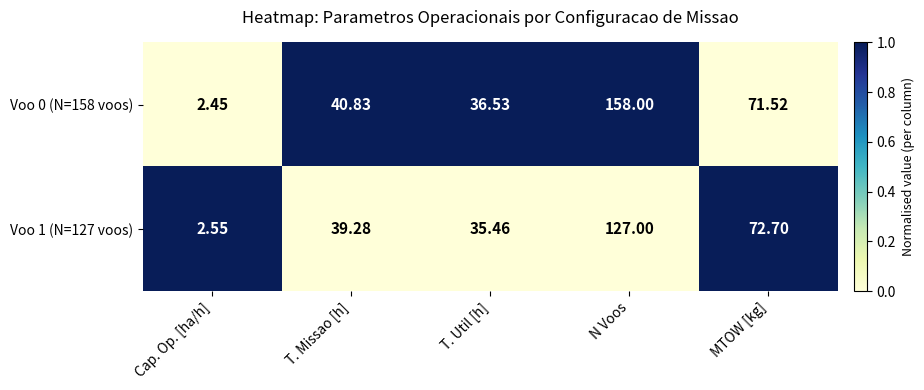

At which label does Voo 1 (N=127 voos) reach its minimum?

Cap. Op. [ha/h]